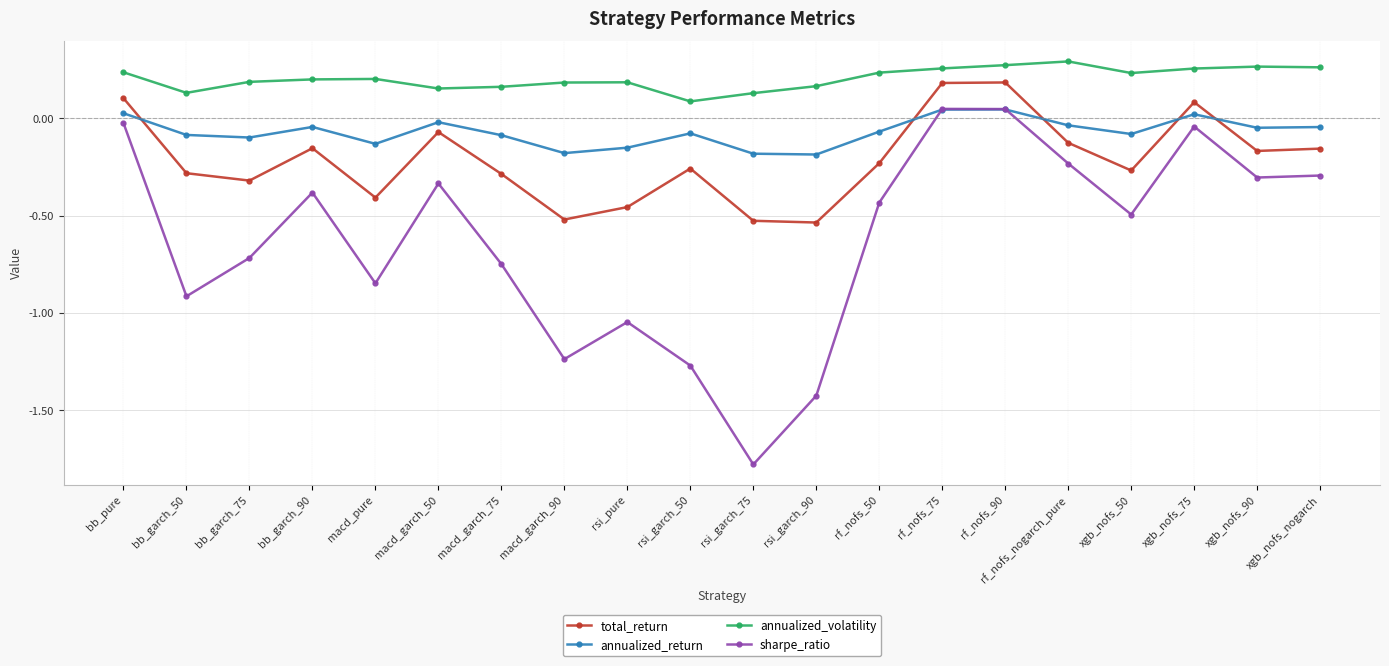

At which category does the chart reach its minimum across all series?

rsi_garch_75